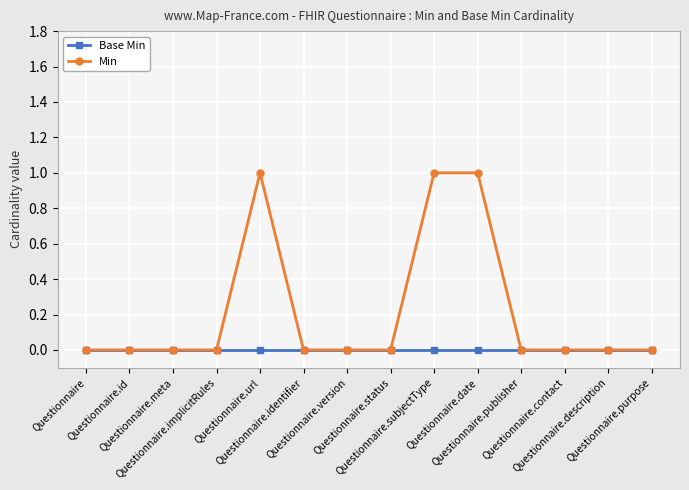

Rank the series by their maximum value, from lowest to highest.

Base Min, Min